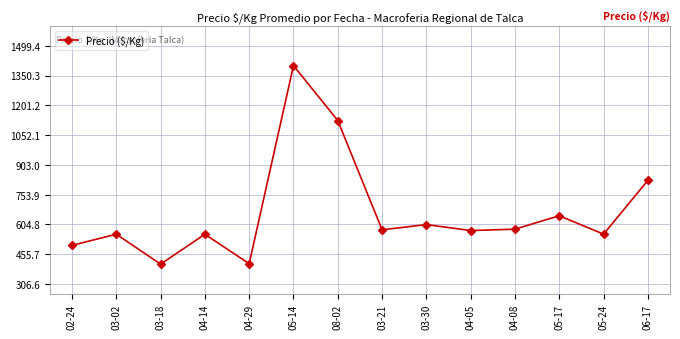

What is the sum of all values?

9316.4